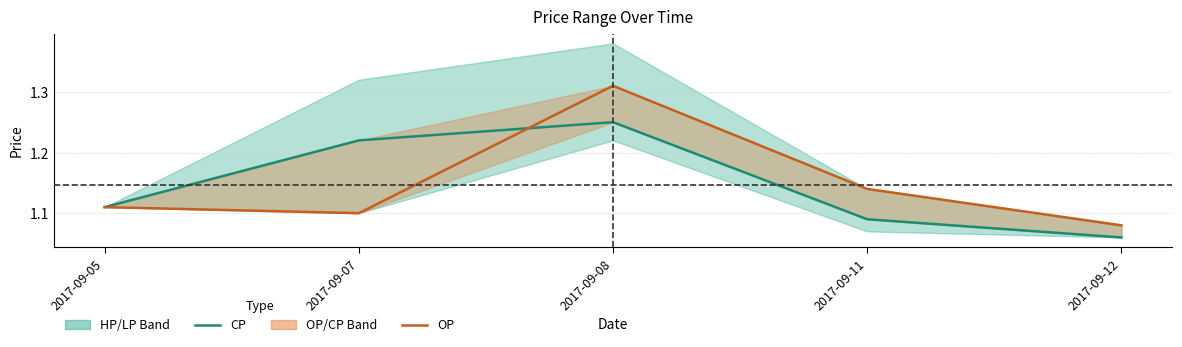

Is it true that CP equals 1.7 at 2017-09-08?

False